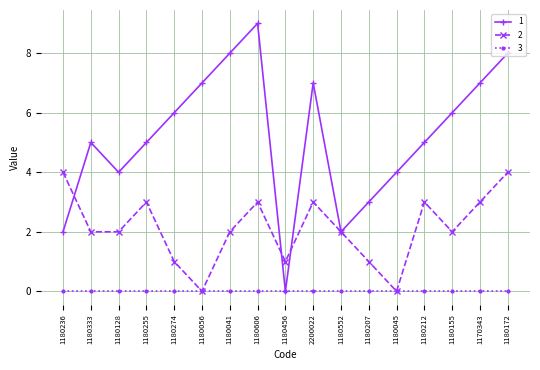

What are all the series names shown in the legend?

1, 2, 3